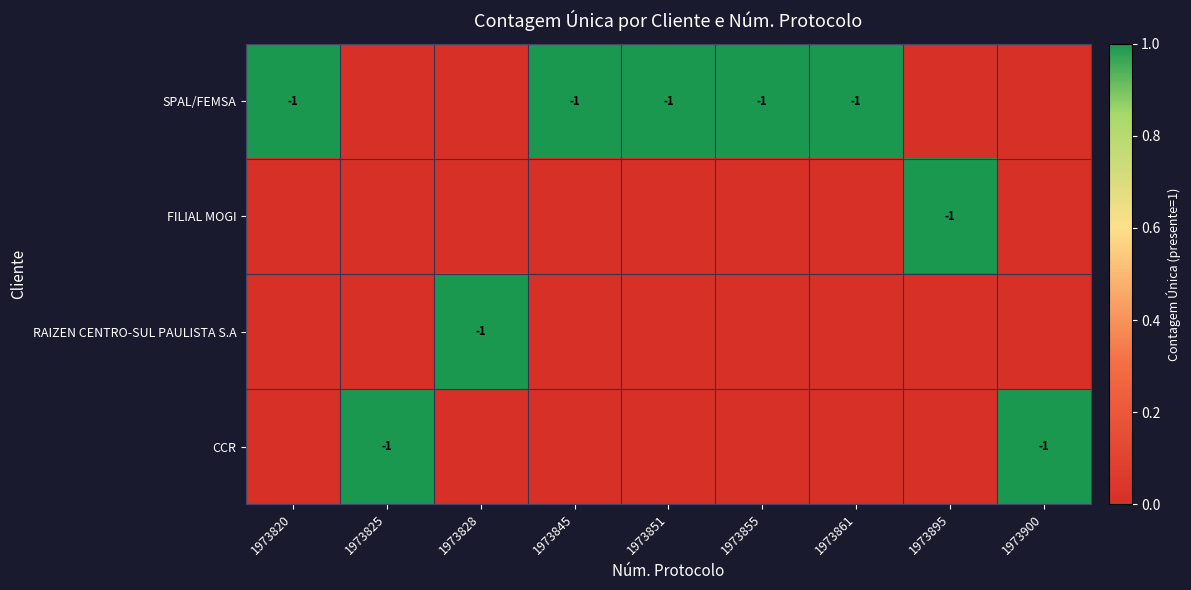

Is it true that SPAL/FEMSA equals -1 at 1973855?

True